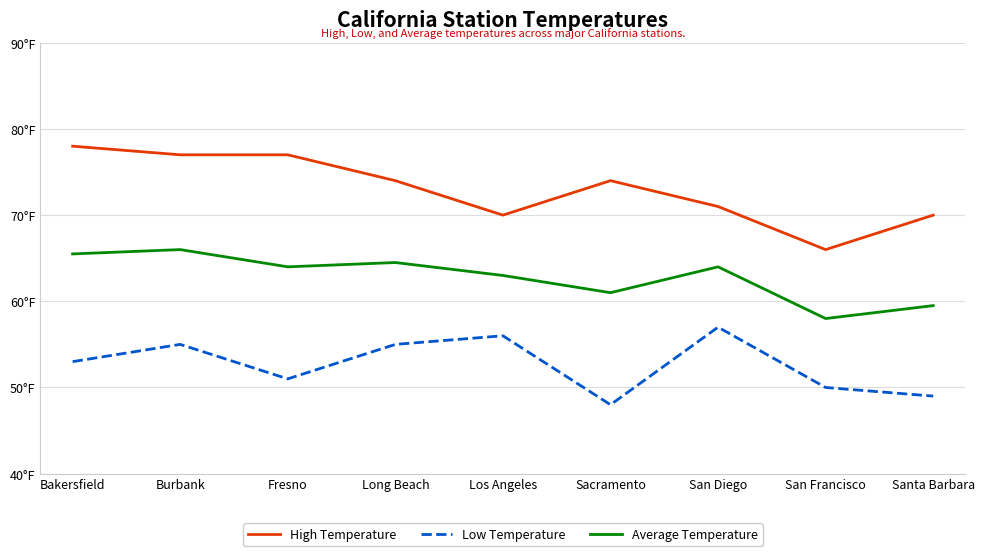

Reading left to right, transcribe all the data shown in this chart.

High Temperature: Bakersfield=78.0	Burbank=77.0	Fresno=77.0	Long Beach=74.0	Los Angeles=70.0	Sacramento=74.0	San Diego=71.0	San Francisco=66.0	Santa Barbara=70.0
Low Temperature: Bakersfield=53.0	Burbank=55.0	Fresno=51.0	Long Beach=55.0	Los Angeles=56.0	Sacramento=48.0	San Diego=57.0	San Francisco=50.0	Santa Barbara=49.0
Average Temperature: Bakersfield=65.5	Burbank=66.0	Fresno=64.0	Long Beach=64.5	Los Angeles=63.0	Sacramento=61.0	San Diego=64.0	San Francisco=58.0	Santa Barbara=59.5